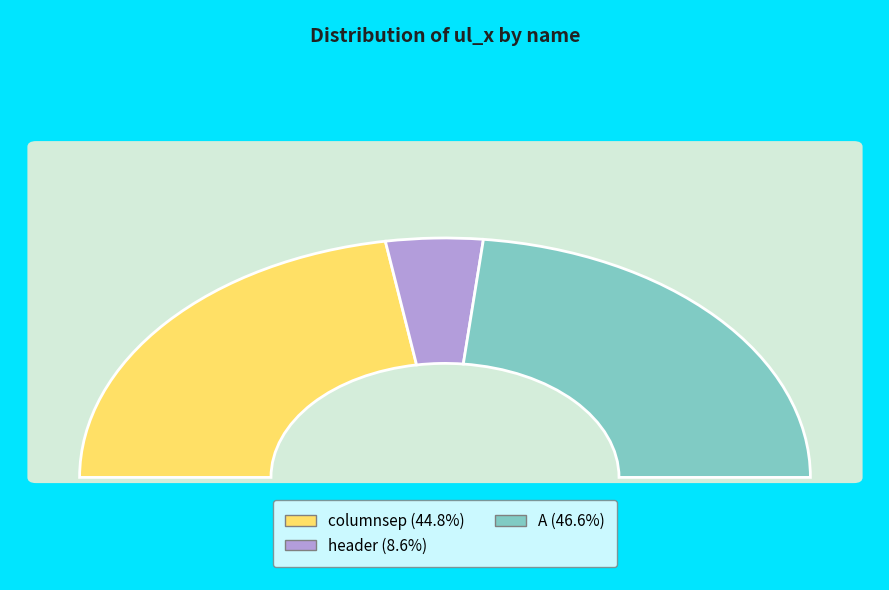

What percentage is the columnsep slice, to the nearest percent?

45%